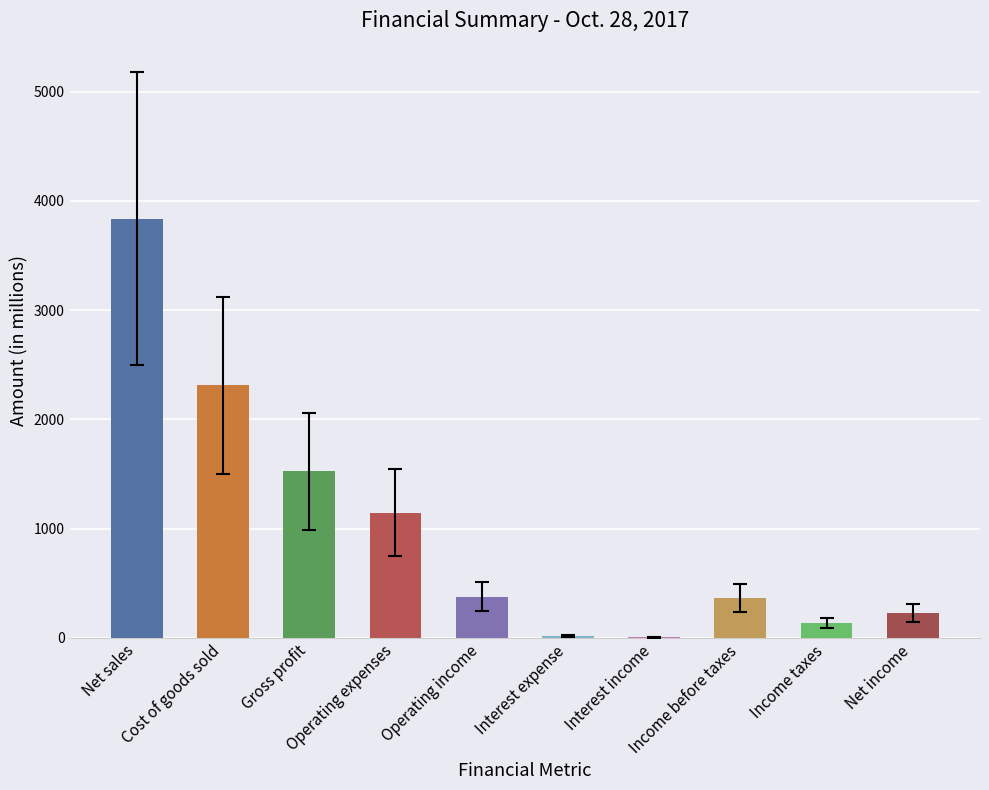

Which has a higher value, Operating expenses or Cost of goods sold?

Cost of goods sold